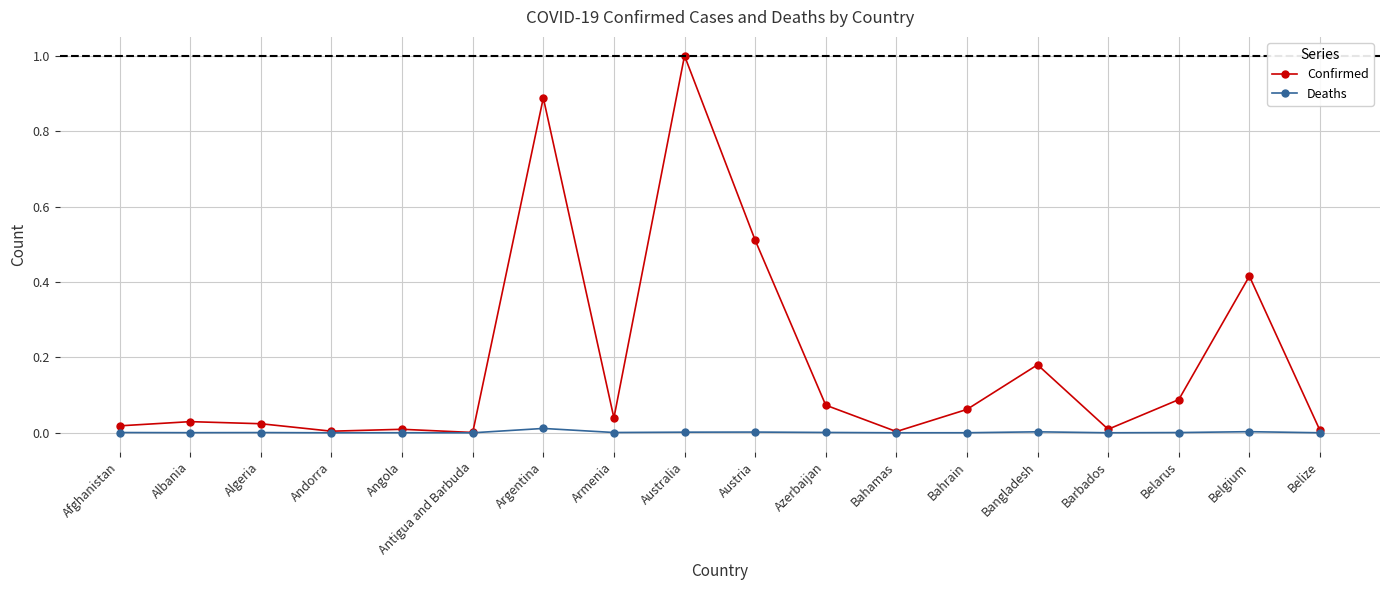

Which category has the highest value in the Confirmed series?

Australia